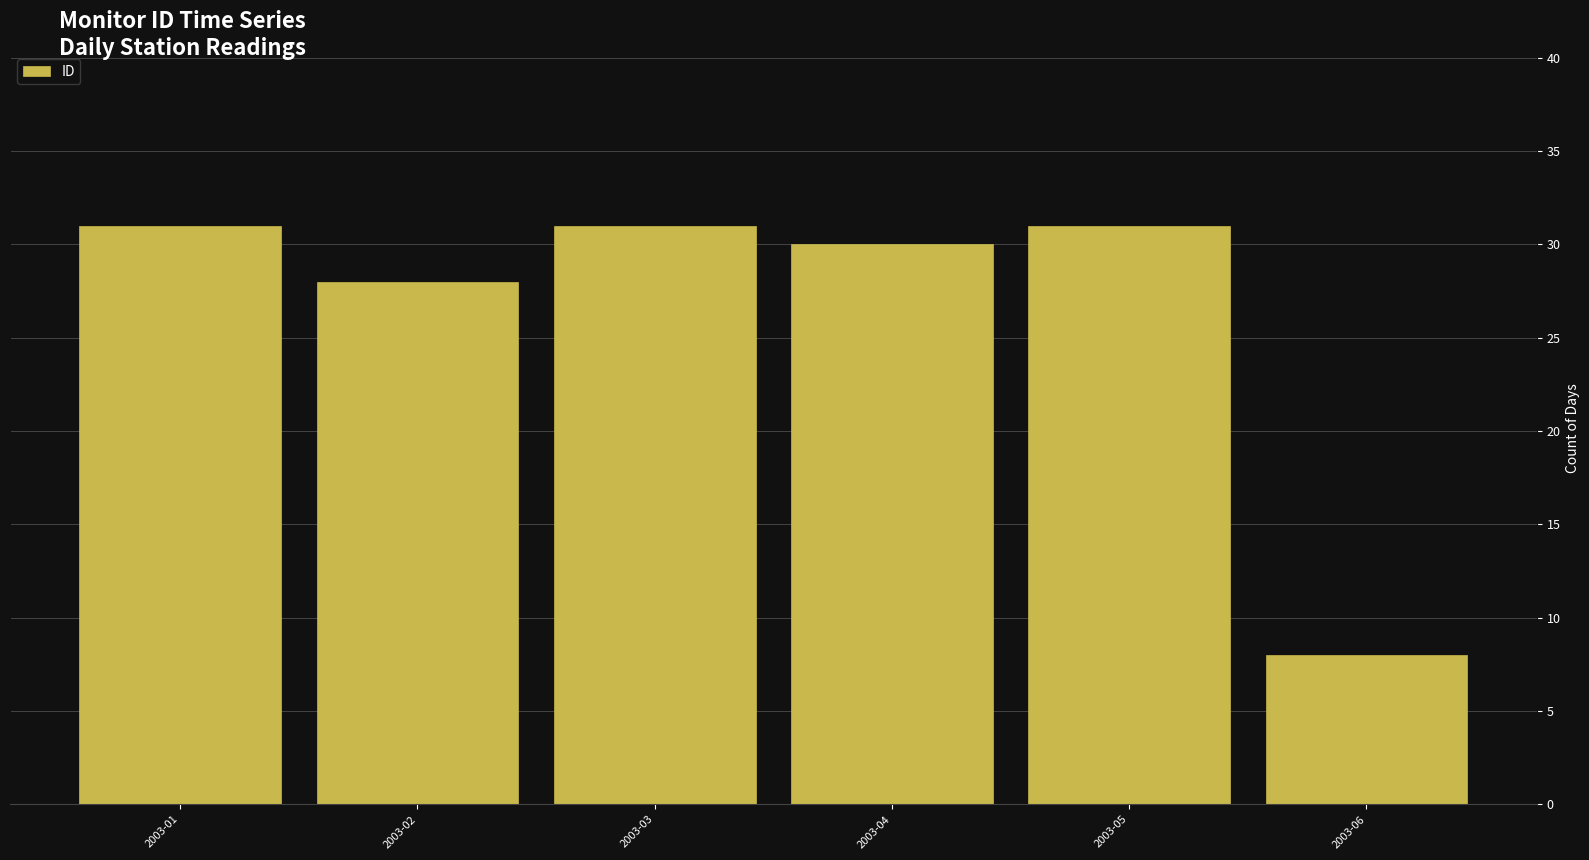

What is the difference between the values at 2003-03 and 2003-02?

3